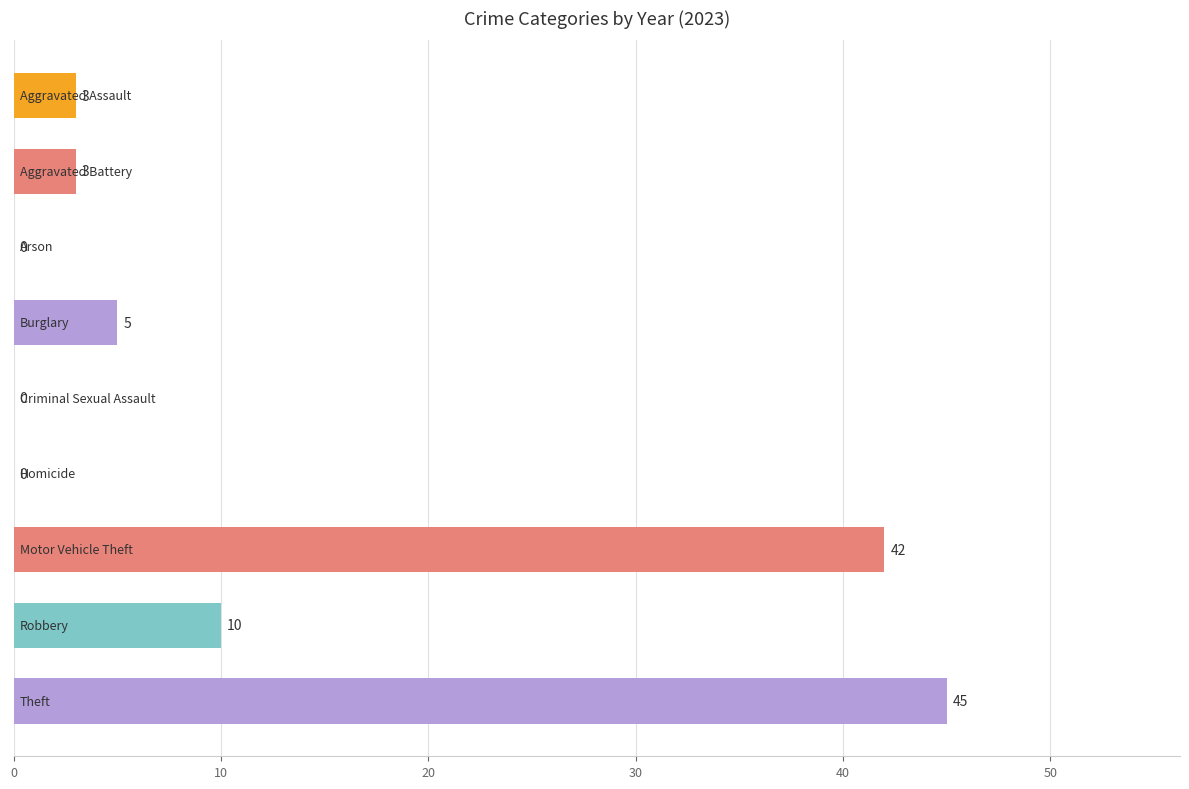

What is the maximum value shown in the chart?

45